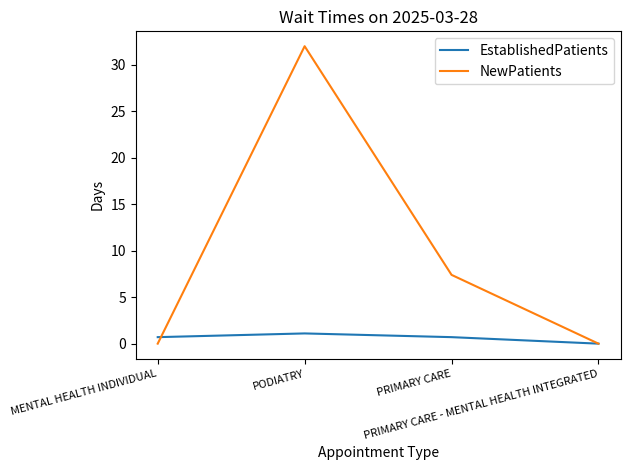

Rank the series by their maximum value, from highest to lowest.

NewPatients, EstablishedPatients